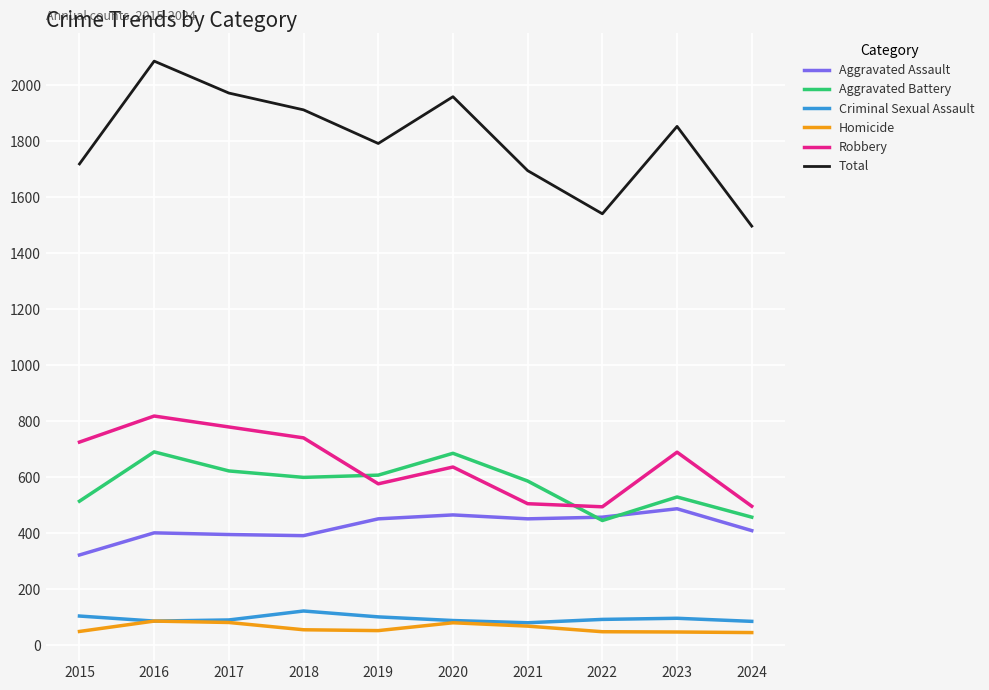

The value of Robbery at 2019 is 577. True or false?

True